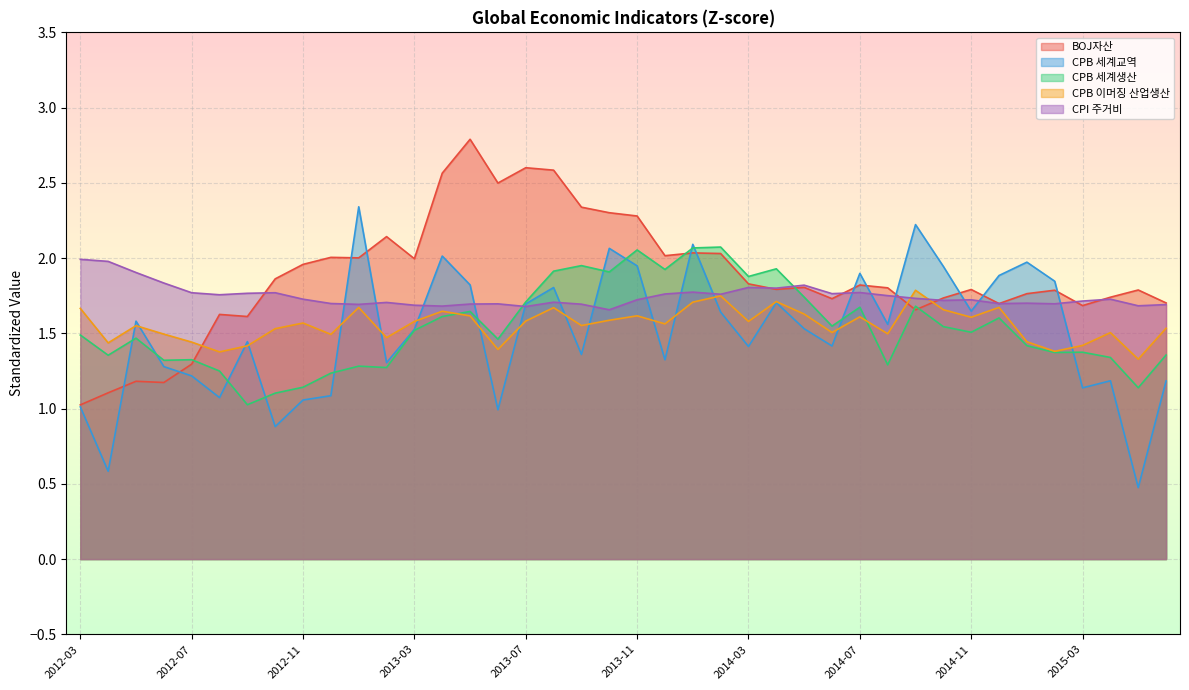

In CPB 세계생산, how many points are lower than both neighbors (excluding endpoints)?

13